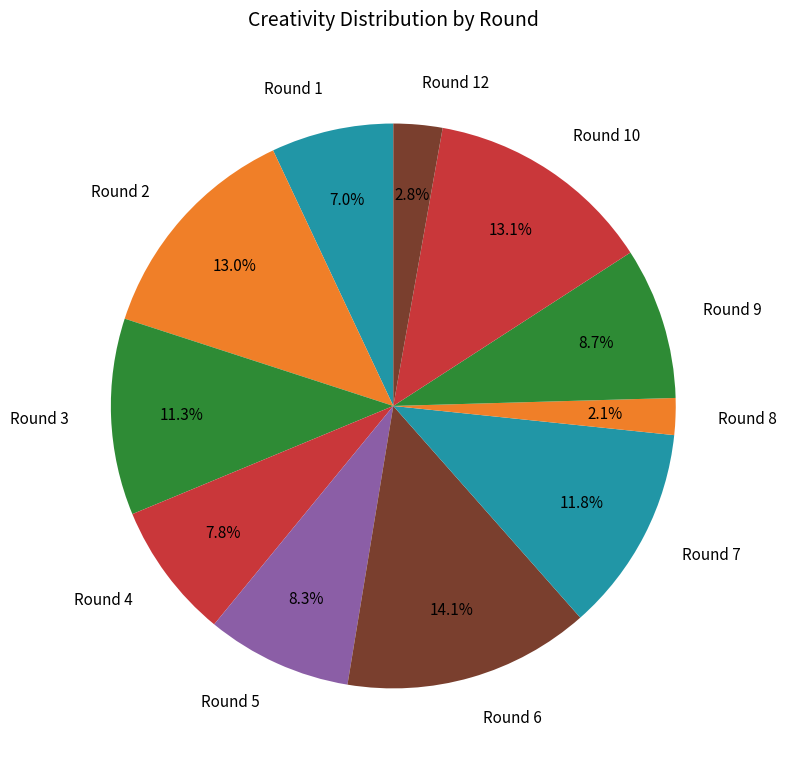

Do Round 4 and Round 12 together represent more than half of the pie?

No